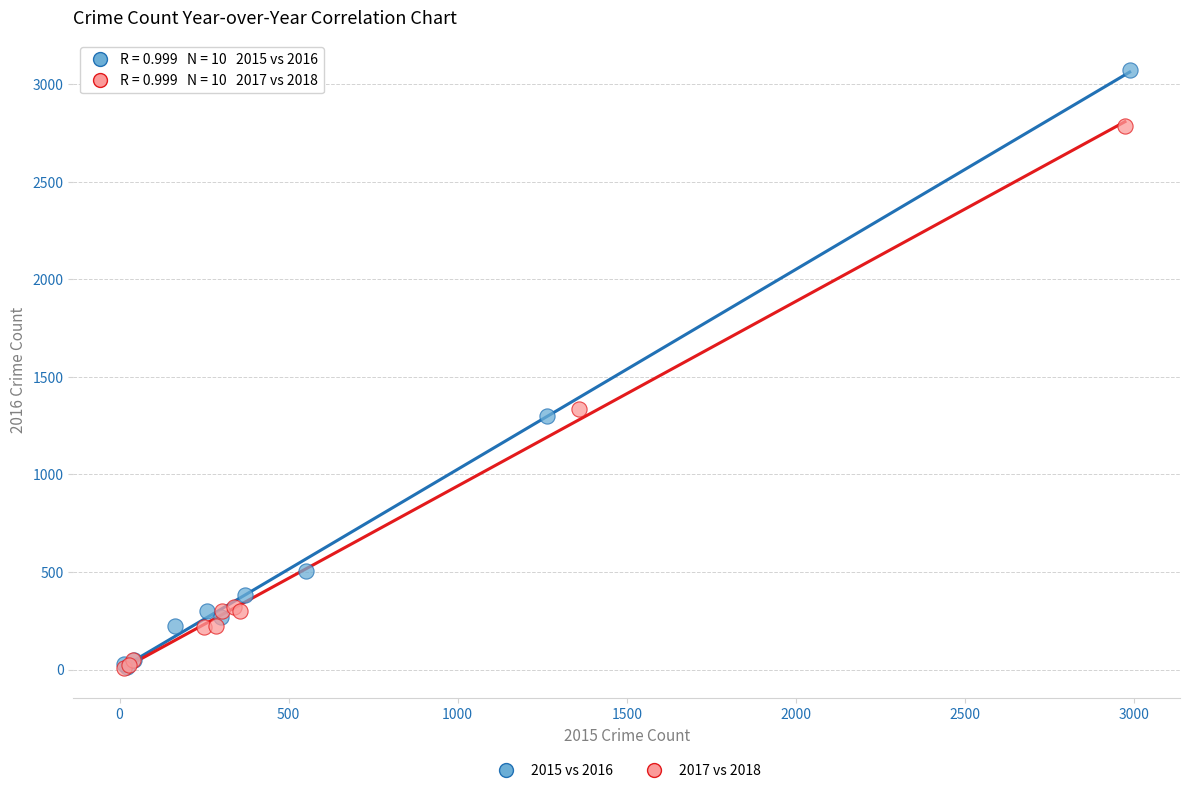

Which series contains the highest Y value?

2015 vs 2016